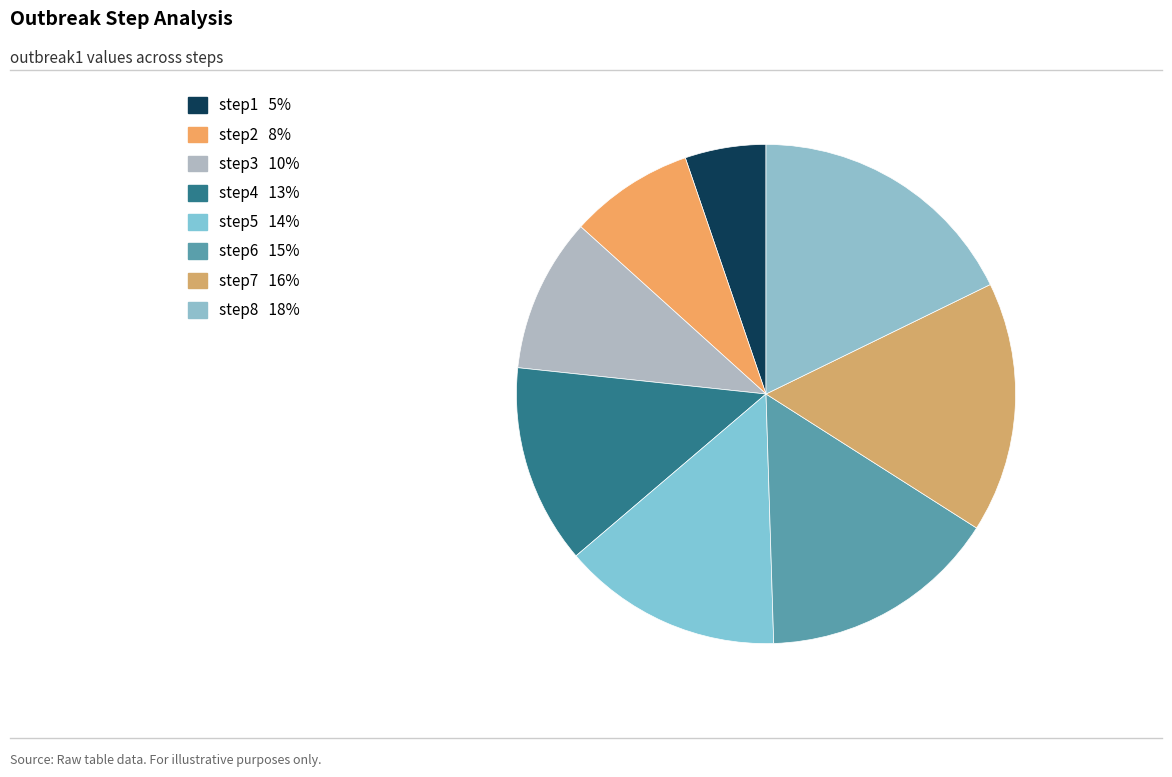

Rank the categories by value from lowest to highest.

step1, step2, step3, step4, step5, step6, step7, step8